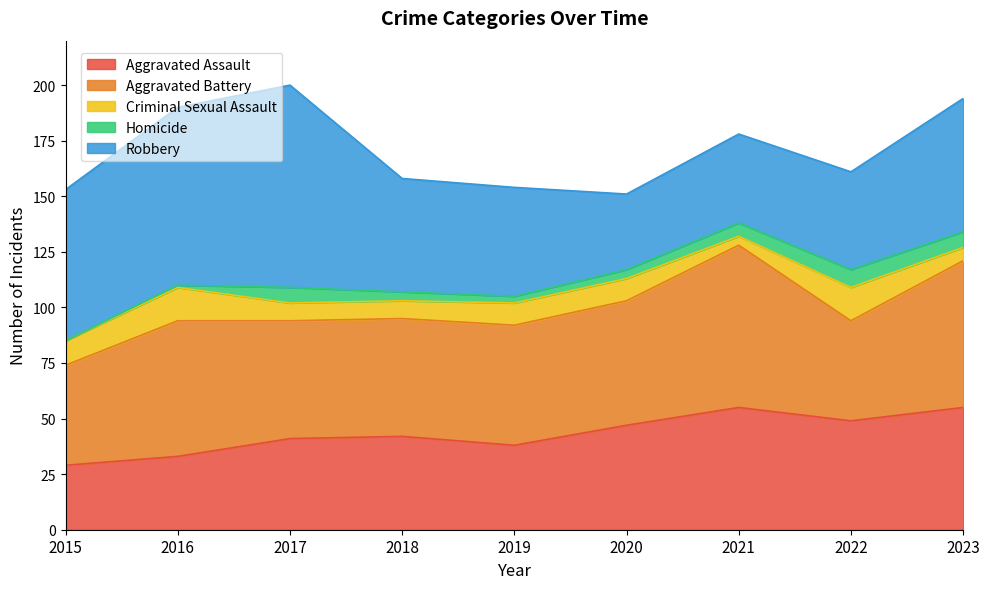

Which label corresponds to the smallest value in the chart?

2015